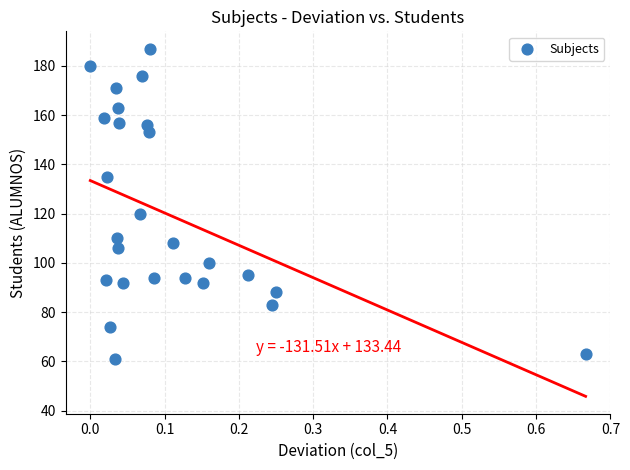

What Y value in the scatter plot is closest to 124?

120